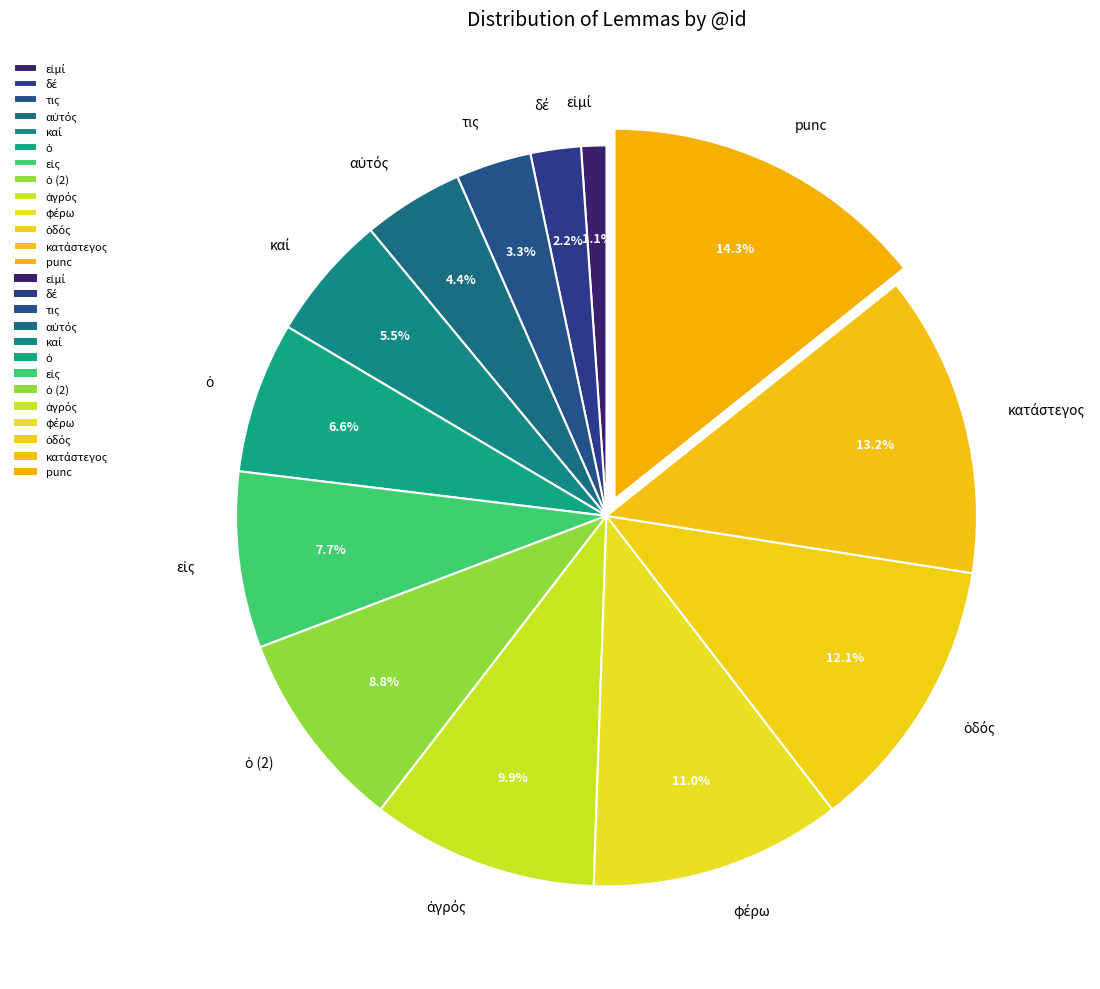

Is there any slice that represents more than half of the pie?

No